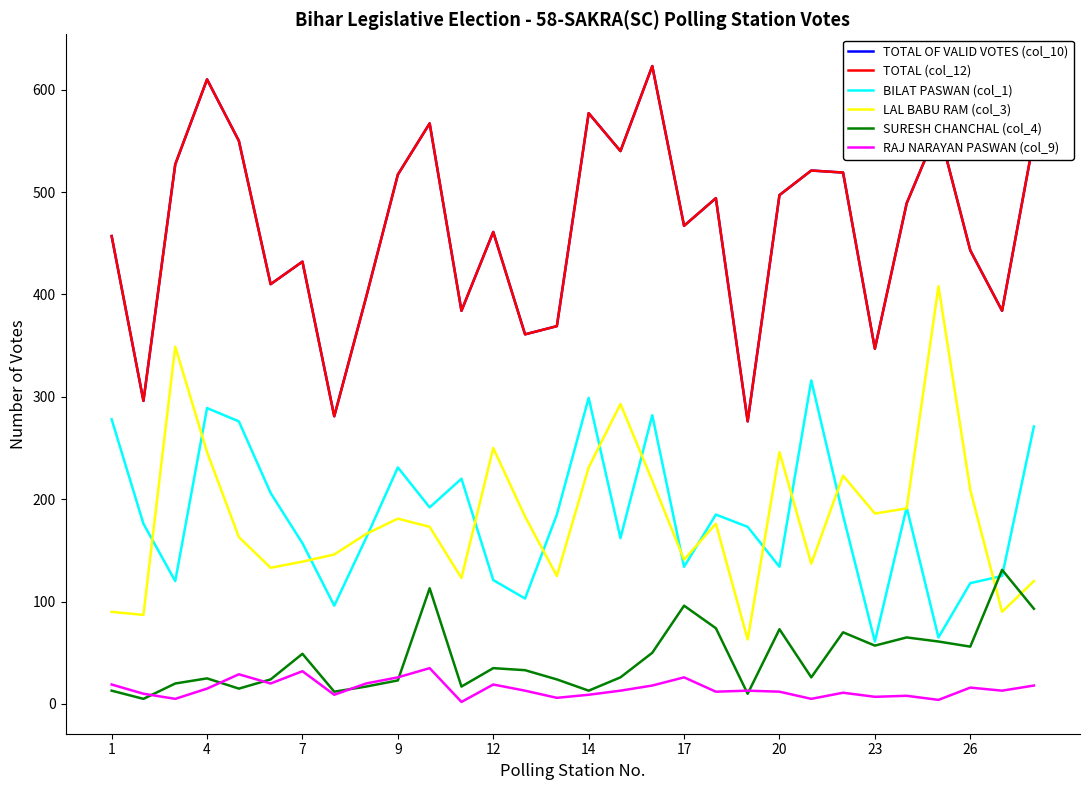

Does the chart have visible grid lines?

No